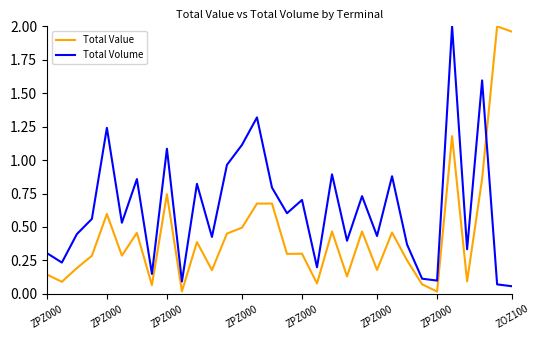

Rank the series by their average value, from lowest to highest.

Total Value, Total Volume